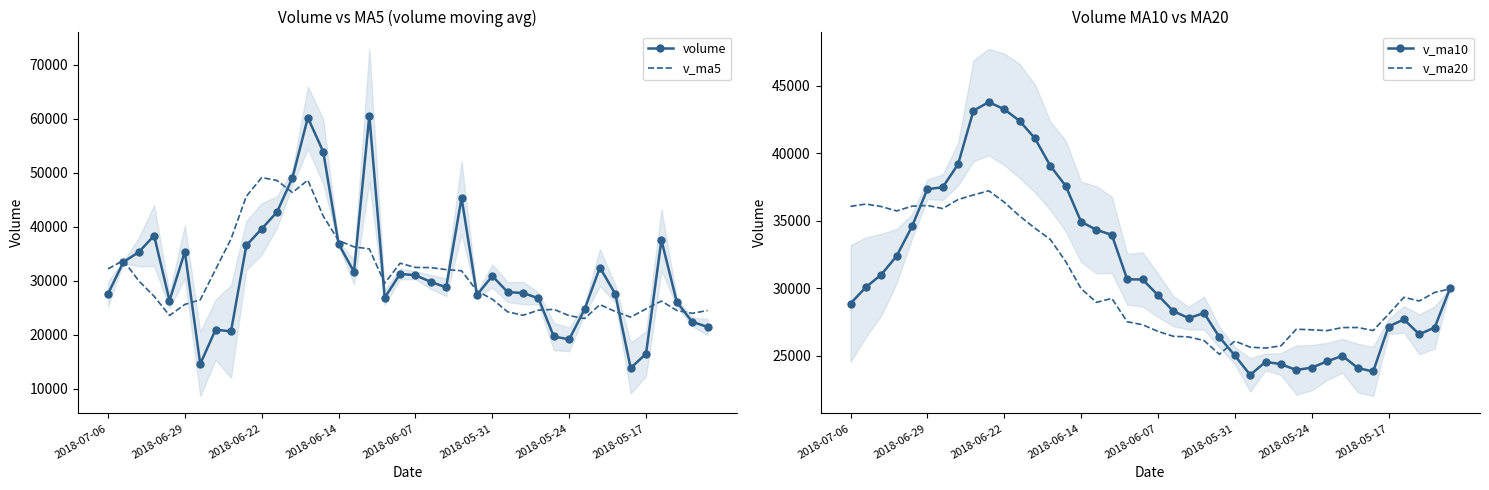

What is the highest value of the v_ma5 series?

49105.8